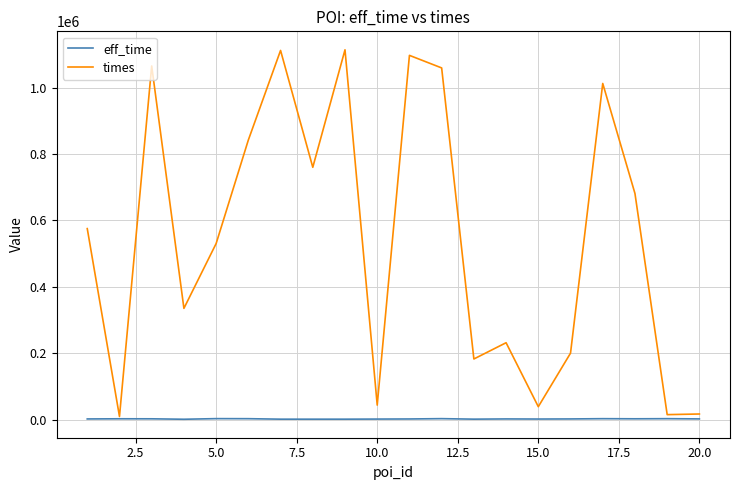

Which series has the largest range (max minus min)?

times